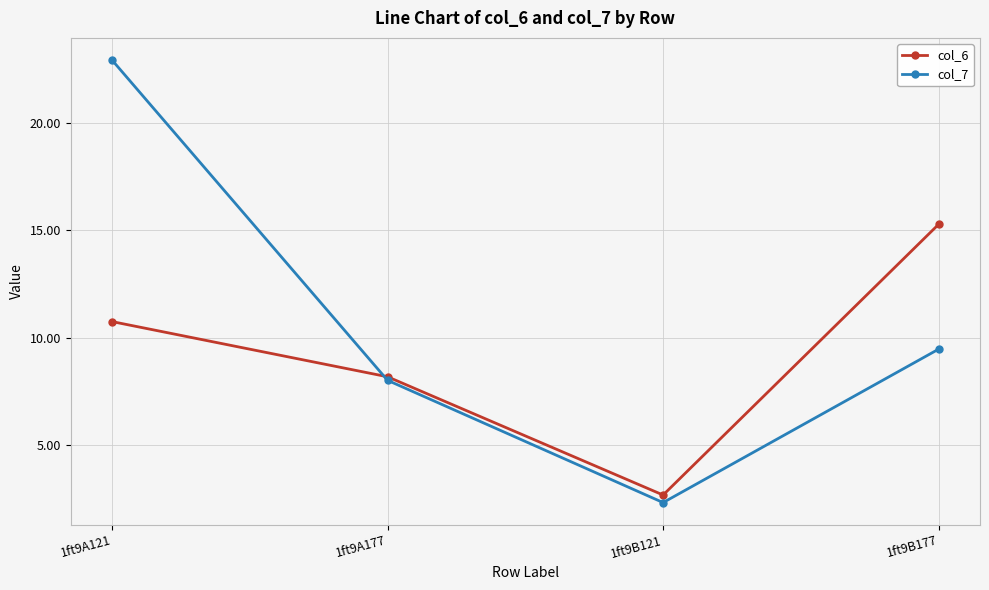

At which label does col_6 first exceed 10?

1ft9A121